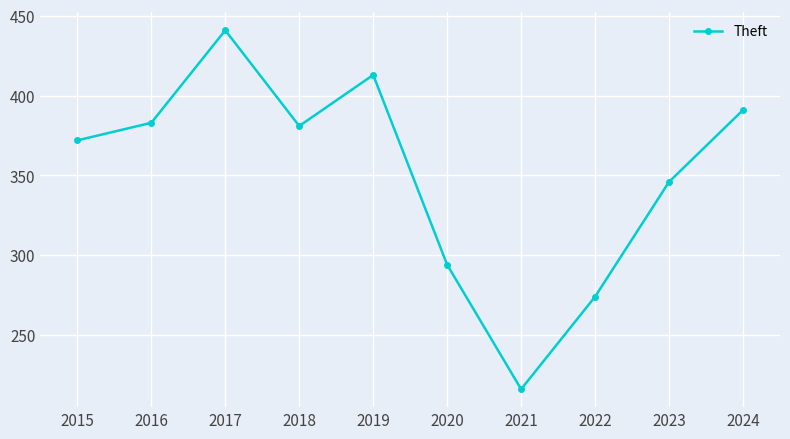

What is the sum of all values?

3511